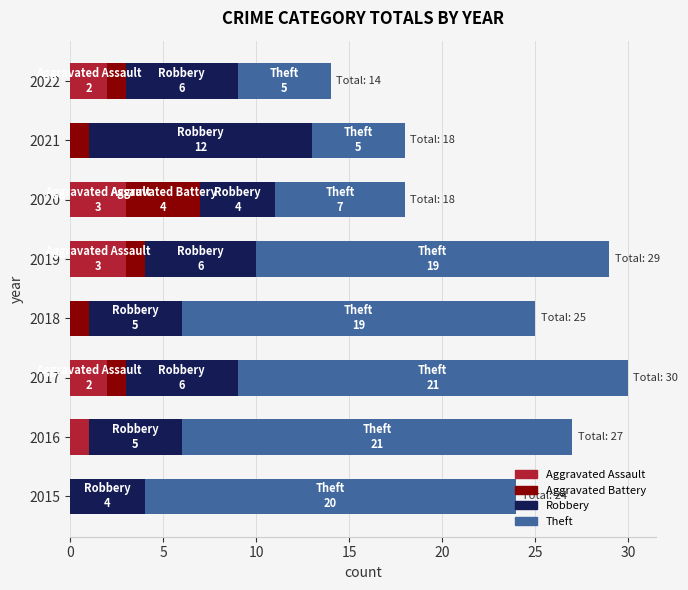

How many data points does each series have?

8